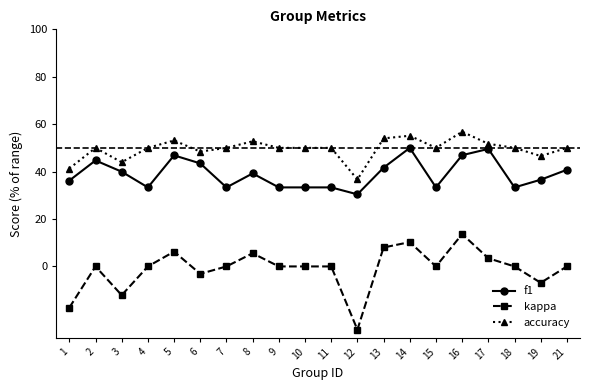

Does the chart display data point markers on the line(s)?

Yes